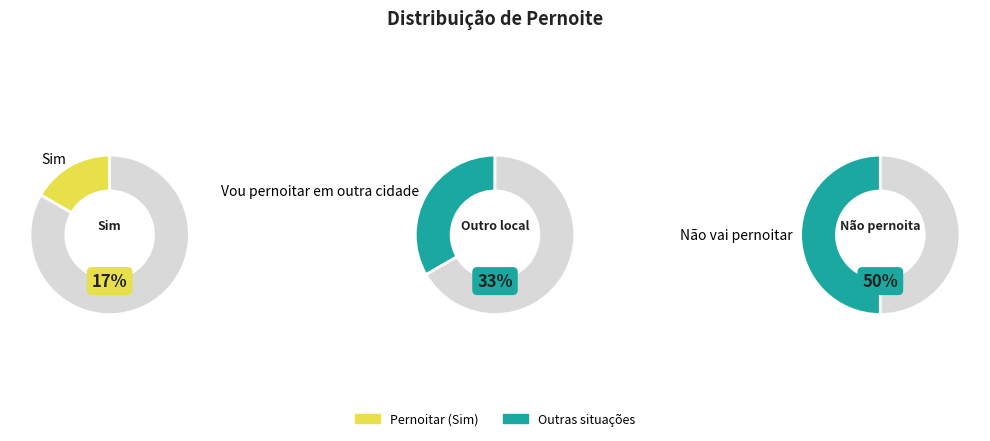

True or false: Sim accounts for 17% of the total.

True